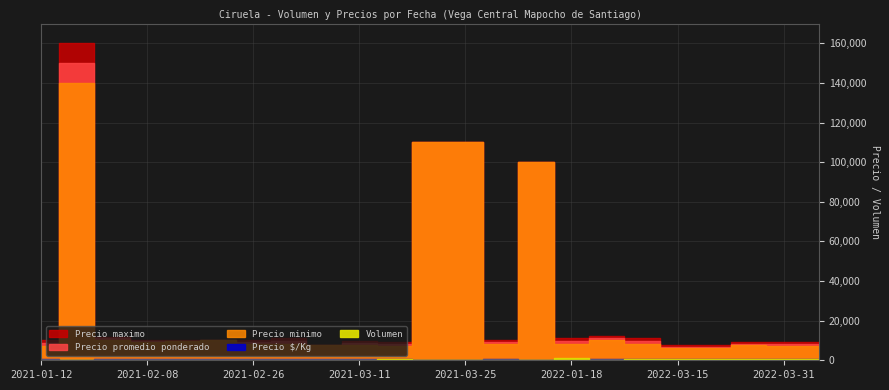

At which category is the sum across all series the highest?

2021-01-20